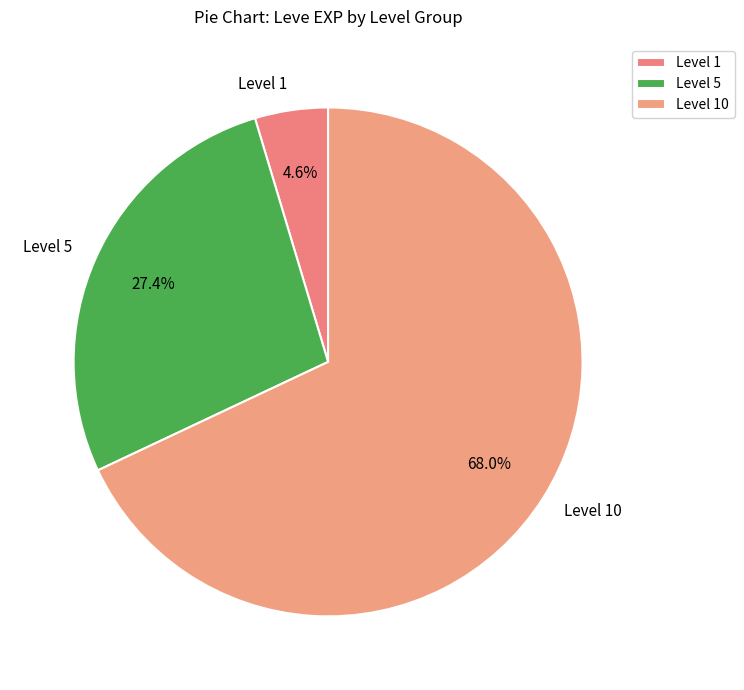

Which slice is the smallest?

Level 1